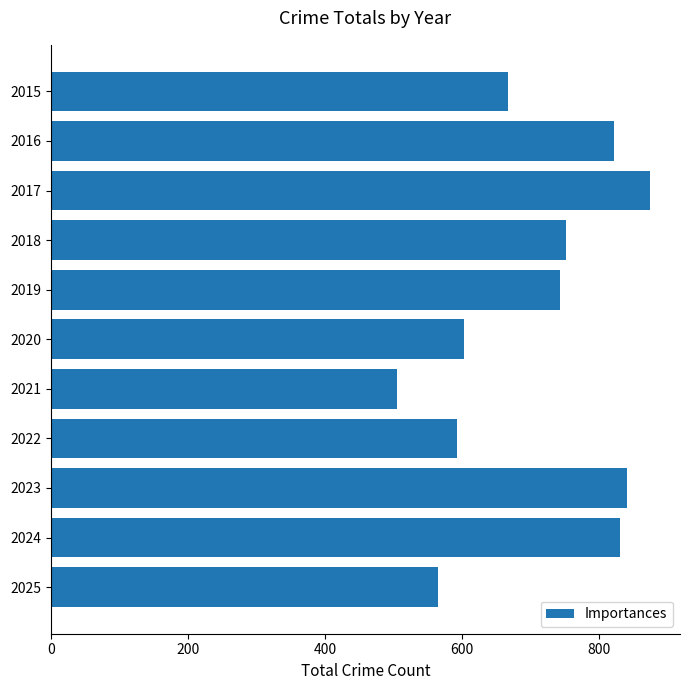

Rank the categories by value from highest to lowest.

2017, 2023, 2024, 2016, 2018, 2019, 2015, 2020, 2022, 2025, 2021